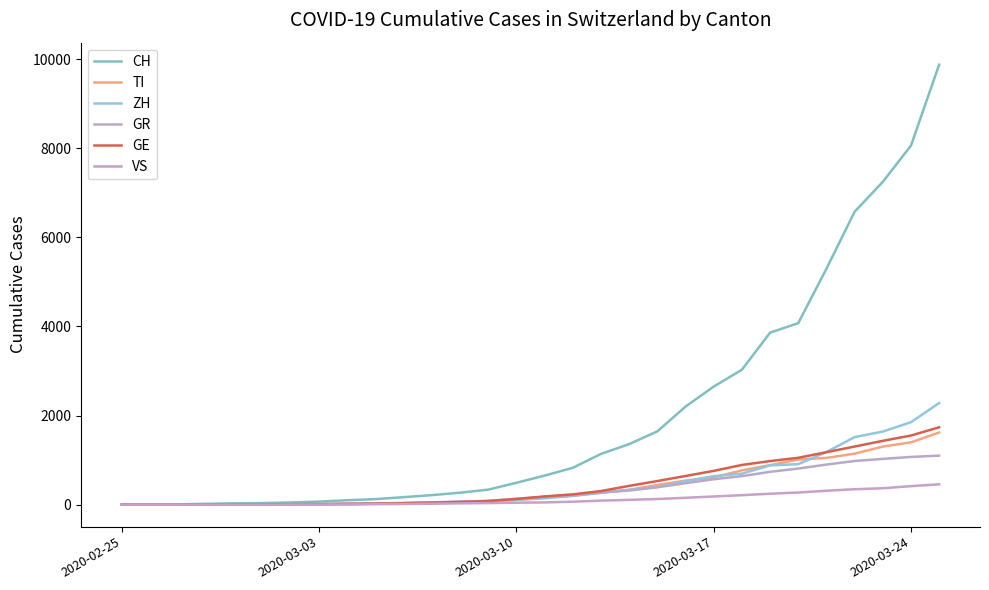

Does the chart display data point markers on the line(s)?

No